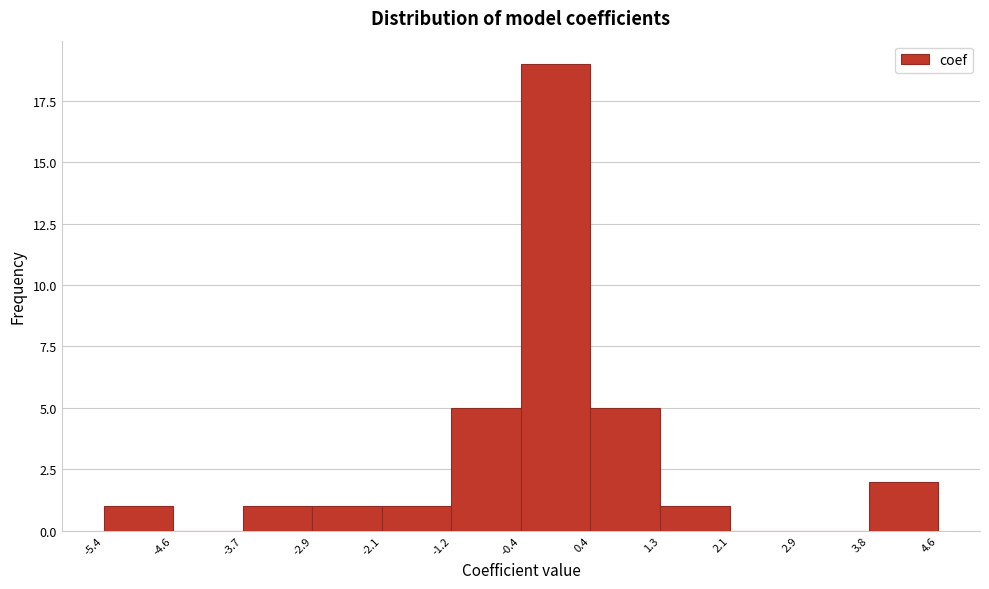

What is the height of the bar covering -1.2 to -0.4 on the x-axis? The values are not printed on the chart, so give them approximately, as read against the axis.

5